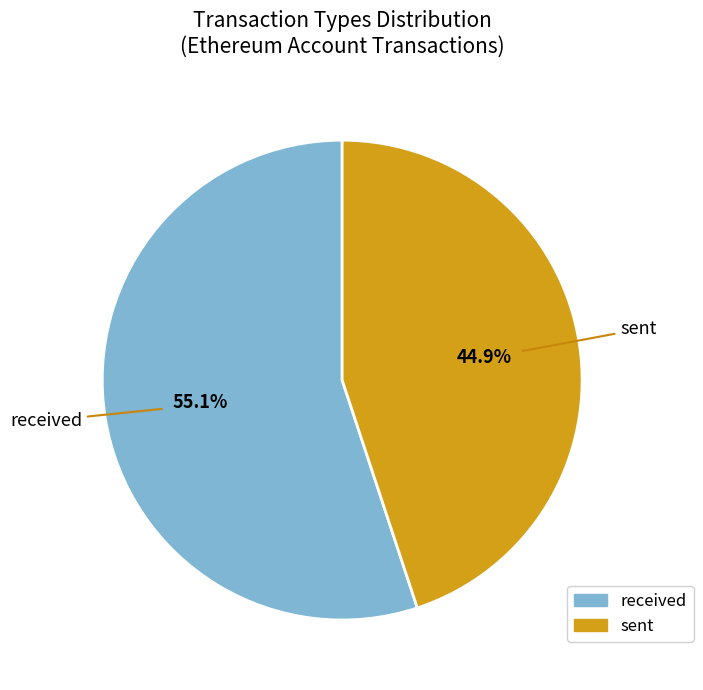

Which has a higher value, received or sent?

received